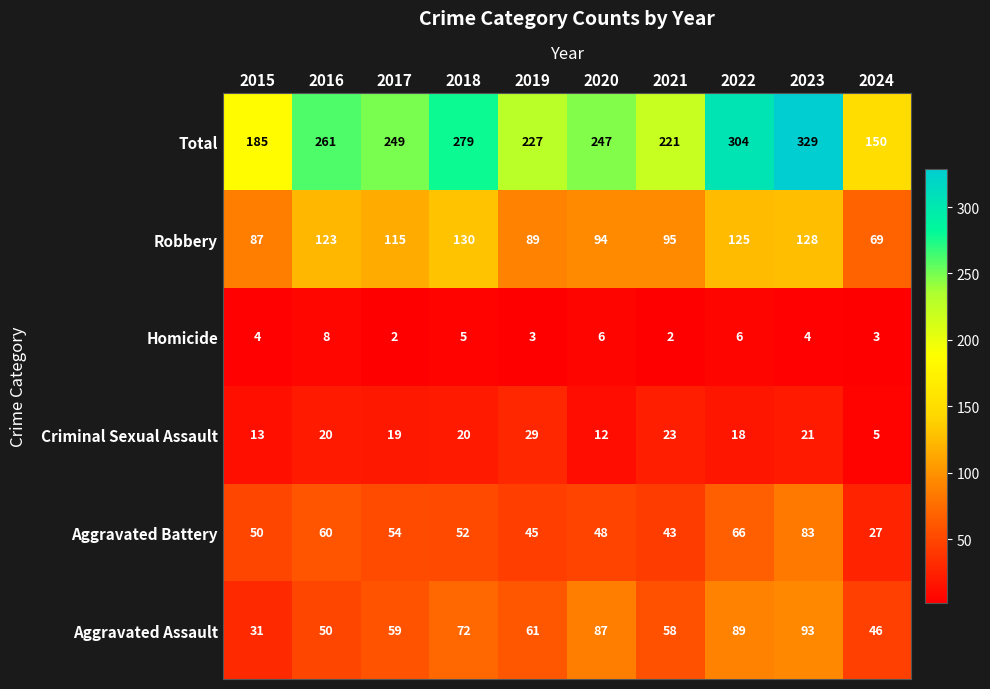

Count the number of data series in this chart.

6